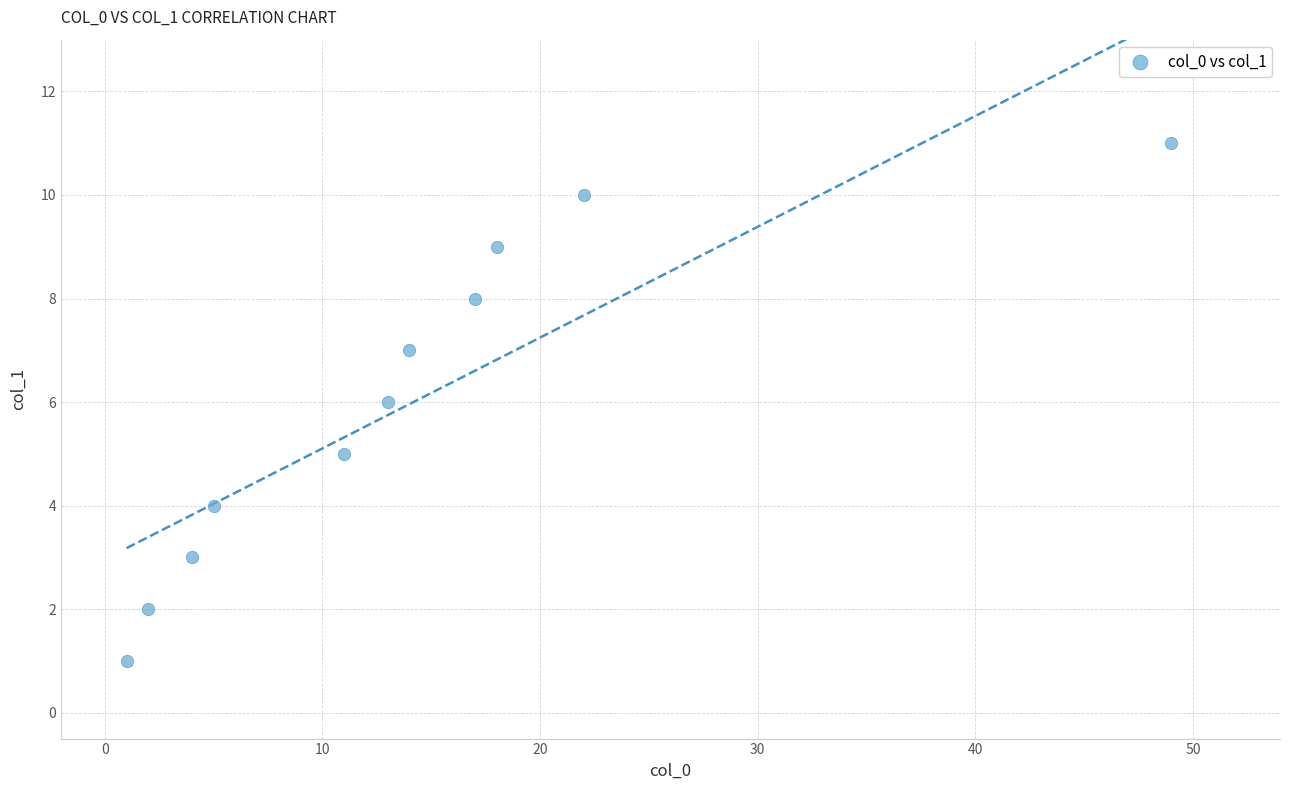

What is the range of X values (max minus min)?

48